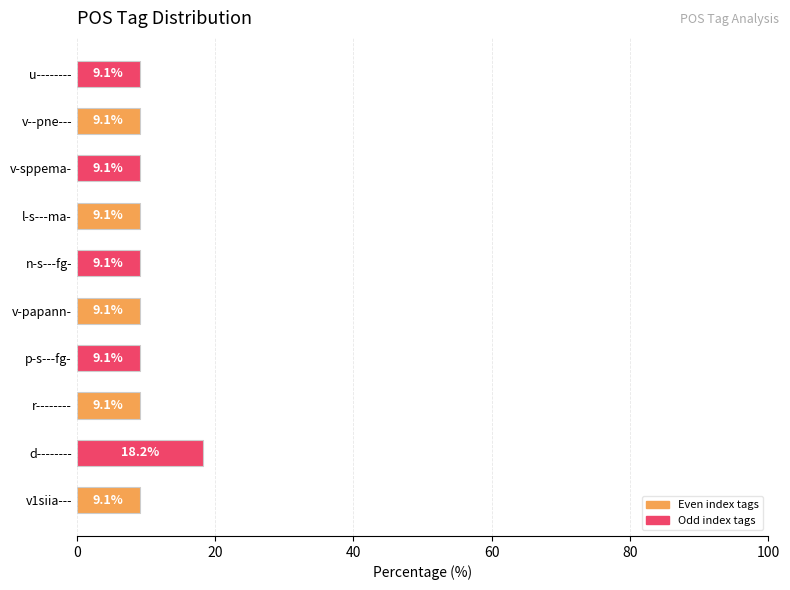

Reading bottom to top, extract all data points from this chart.

v1siia---=9.1	d--------=18.2	r--------=9.1	p-s---fg-=9.1	v-papann-=9.1	n-s---fg-=9.1	l-s---ma-=9.1	v-sppema-=9.1	v--pne---=9.1	u--------=9.1